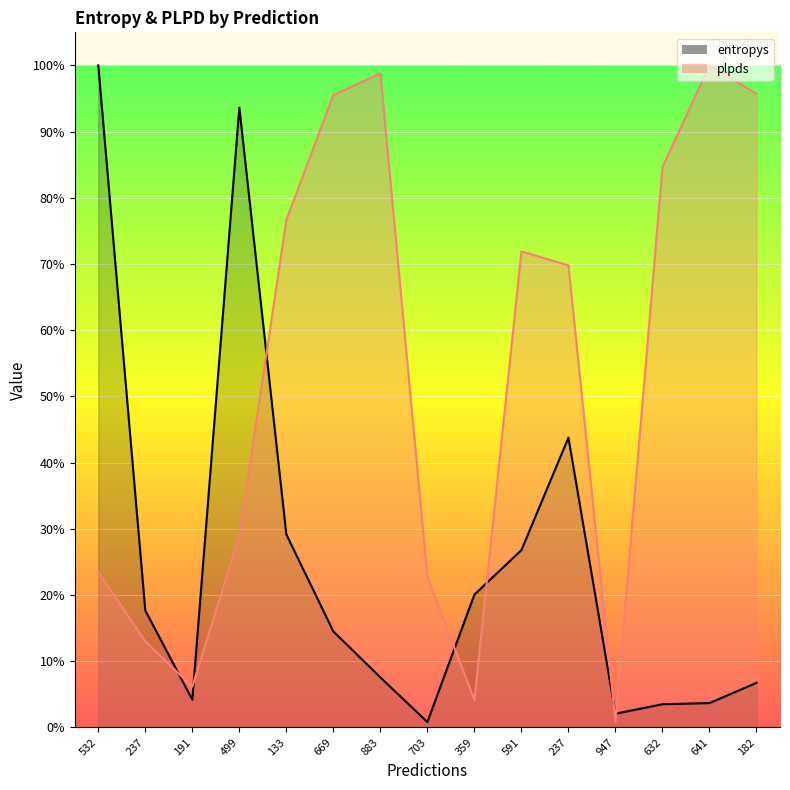

Which category has the lowest value across all series?

703